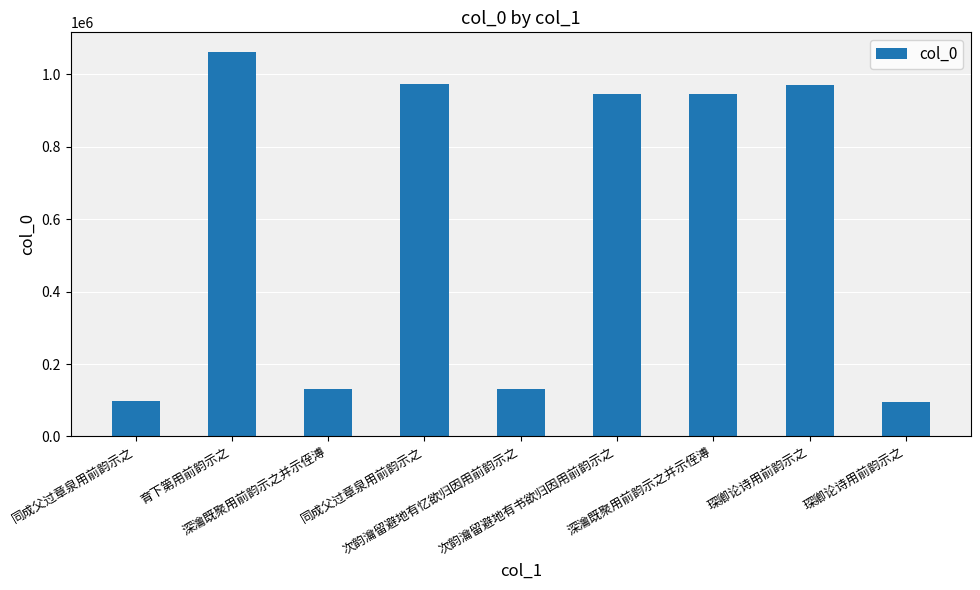

Does the chart contain any negative values?

No